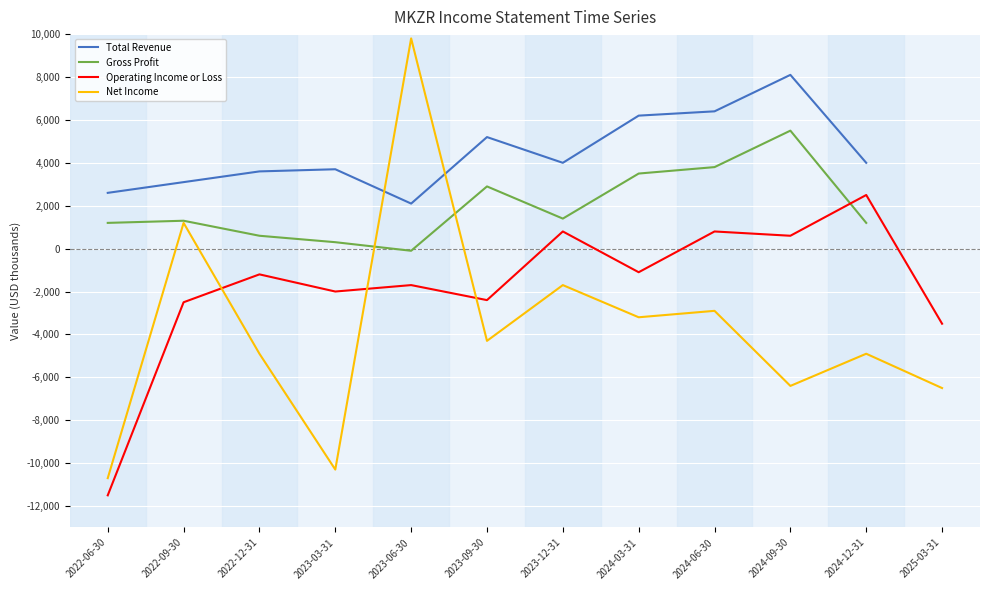

How many positive values does the Gross Profit series have?

10